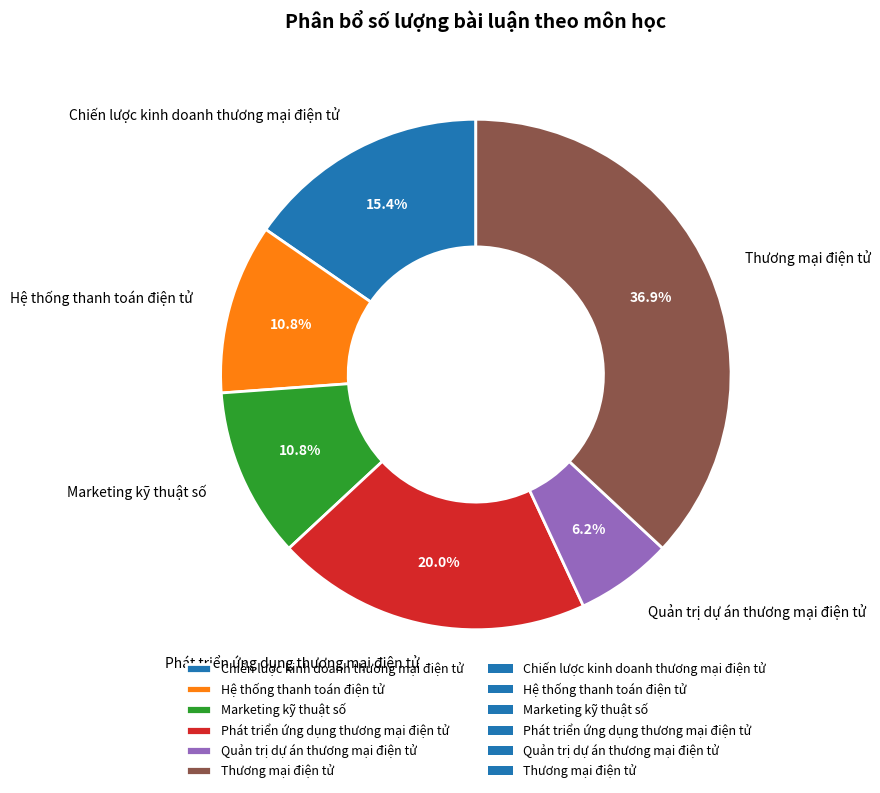

To the nearest percent, what is the combined percentage of Phát triển ứng dụng thương mại điện tử and Hệ thống thanh toán điện tử?

31%